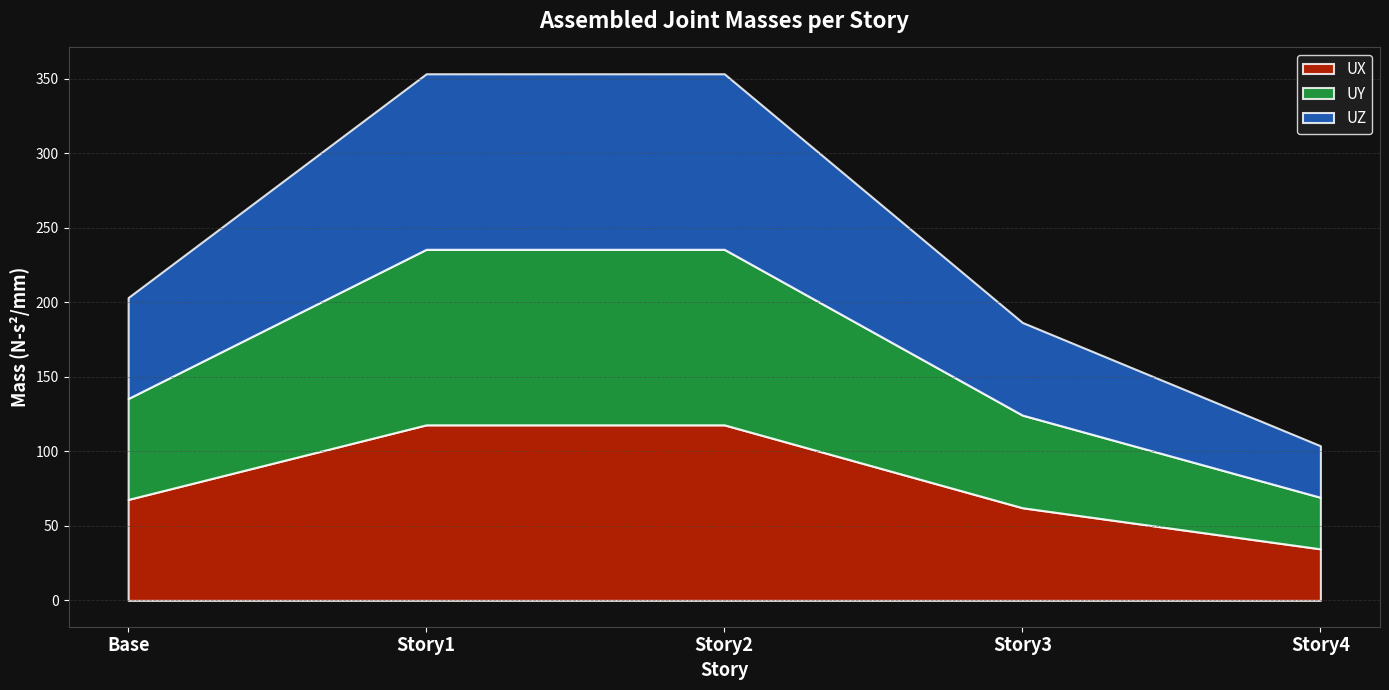

Where is UX nearest to the value 76?

Base